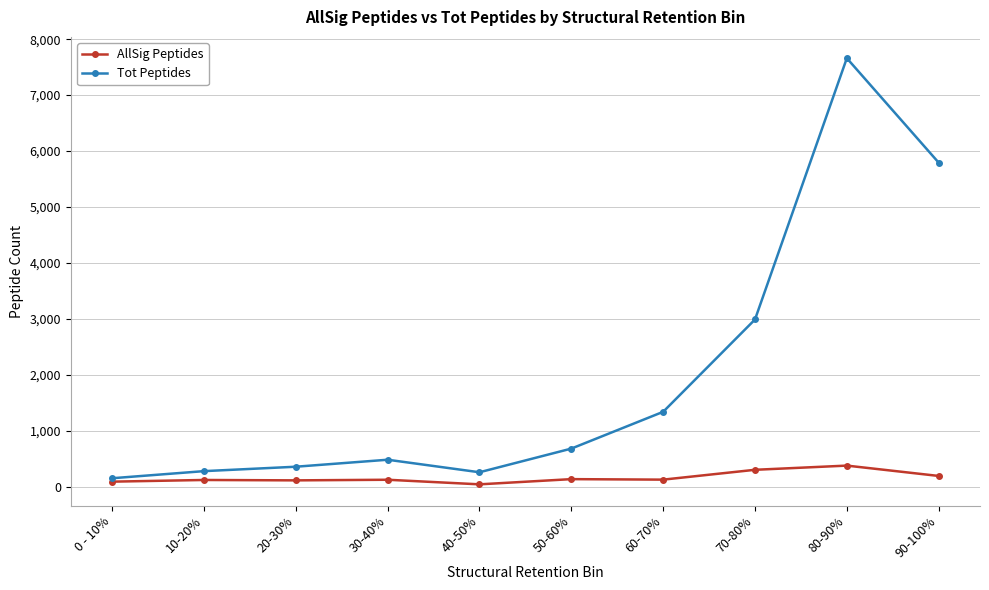

Is this an area chart (filled region under the line)?

No